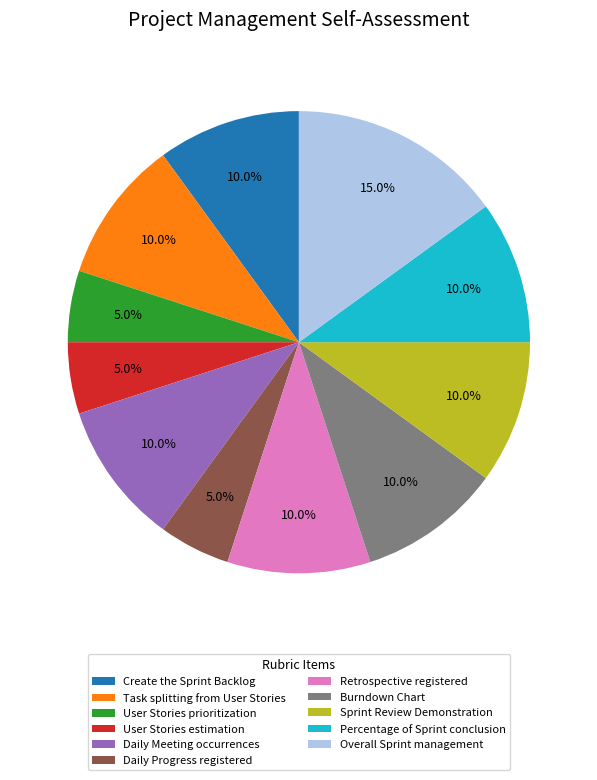

Between Overall Sprint management and Sprint Review Demonstration, which is larger?

Overall Sprint management